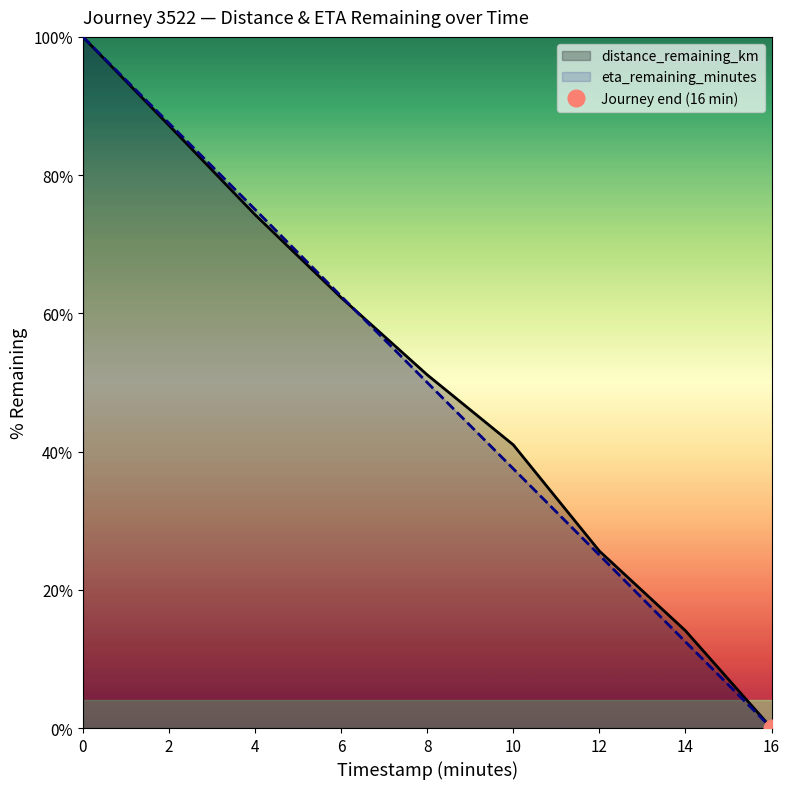

Is it true that distance_remaining_km equals 62.3 at 6?

True